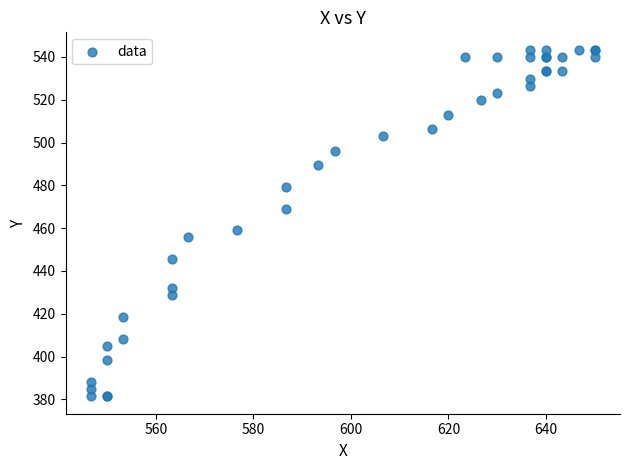

What Y value in the scatter plot is closest to 462?

459.0